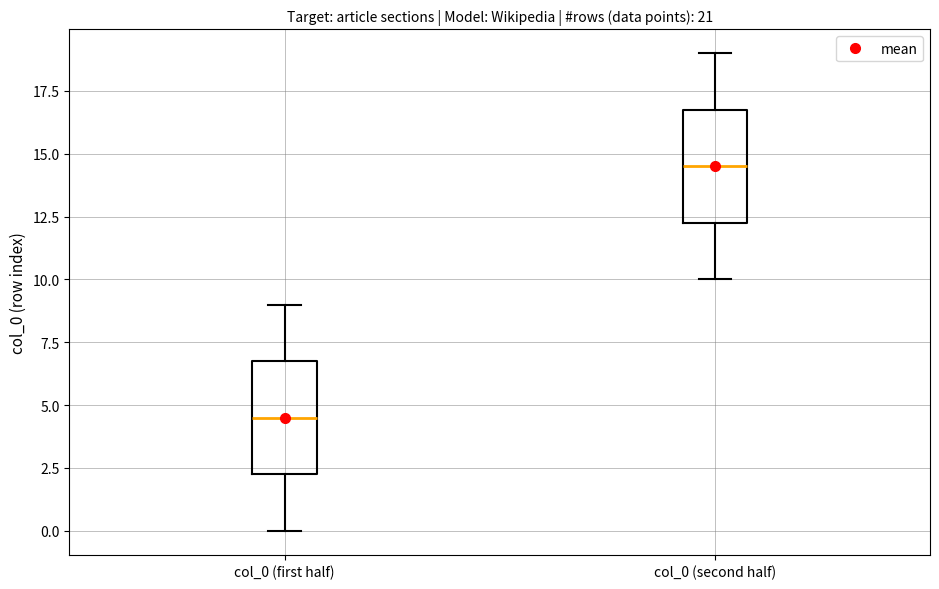

Where does the median line of the box for col_0 (second half) sit on the y-axis? The values are not printed on the chart, so give them approximately, as read against the axis.

14.5